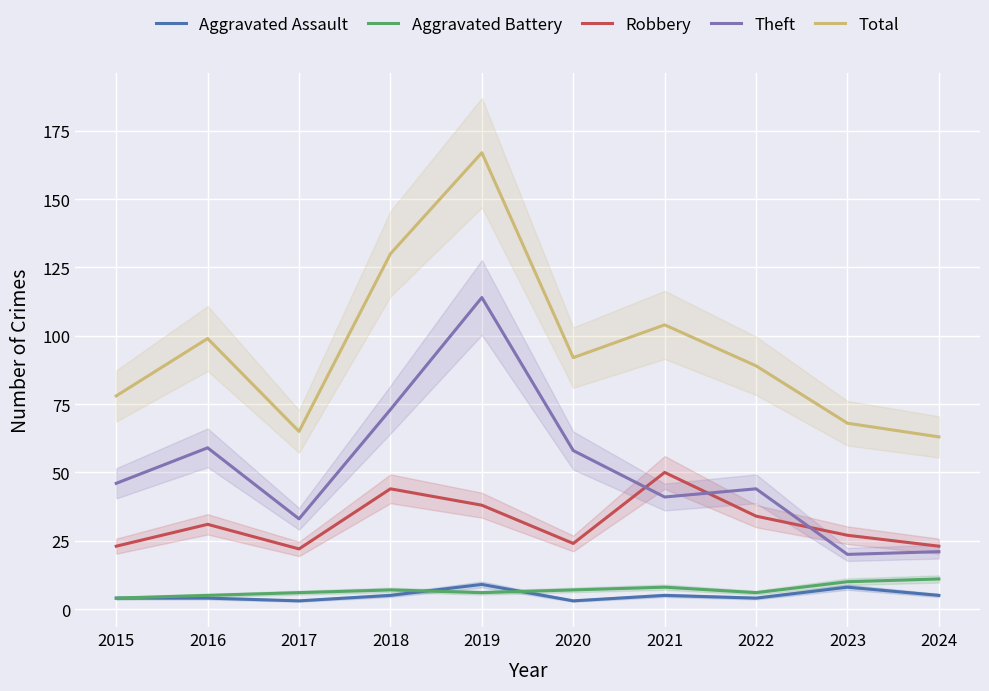

Reading left to right, extract all data points from this chart.

Aggravated Assault: 2015=4	2016=4	2017=3	2018=5	2019=9	2020=3	2021=5	2022=4	2023=8	2024=5
Aggravated Battery: 2015=4	2016=5	2017=6	2018=7	2019=6	2020=7	2021=8	2022=6	2023=10	2024=11
Robbery: 2015=23	2016=31	2017=22	2018=44	2019=38	2020=24	2021=50	2022=34	2023=27	2024=23
Theft: 2015=46	2016=59	2017=33	2018=73	2019=114	2020=58	2021=41	2022=44	2023=20	2024=21
Total: 2015=78	2016=99	2017=65	2018=130	2019=167	2020=92	2021=104	2022=89	2023=68	2024=63